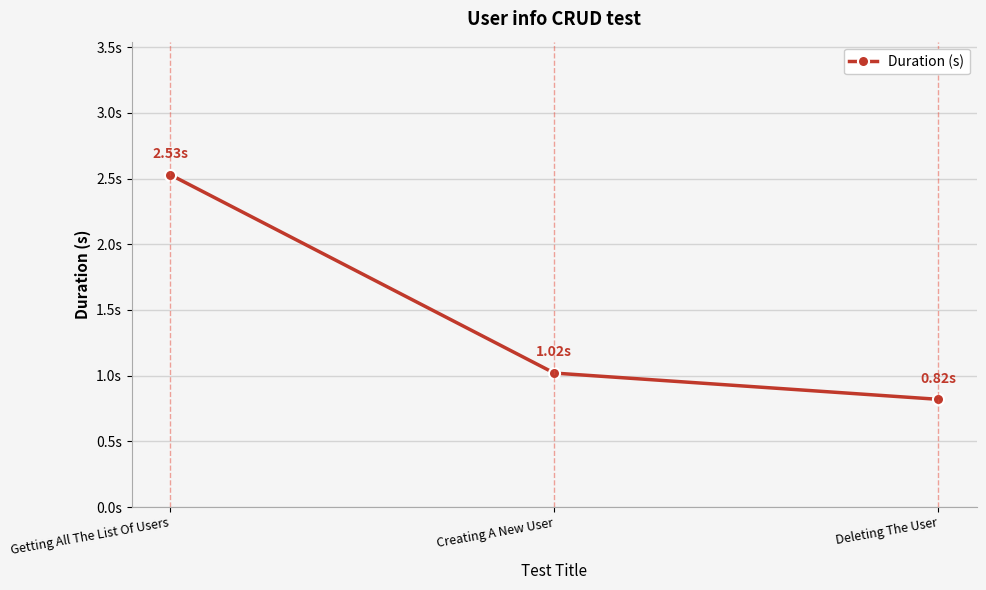

Which has a higher value, Deleting The User or Getting All The List Of Users?

Getting All The List Of Users